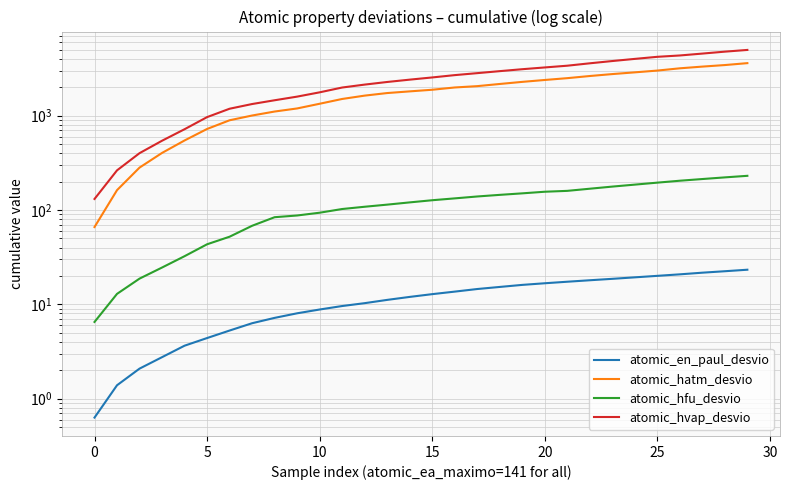

Where is atomic_hatm_desvio nearest to the value 1835?

14